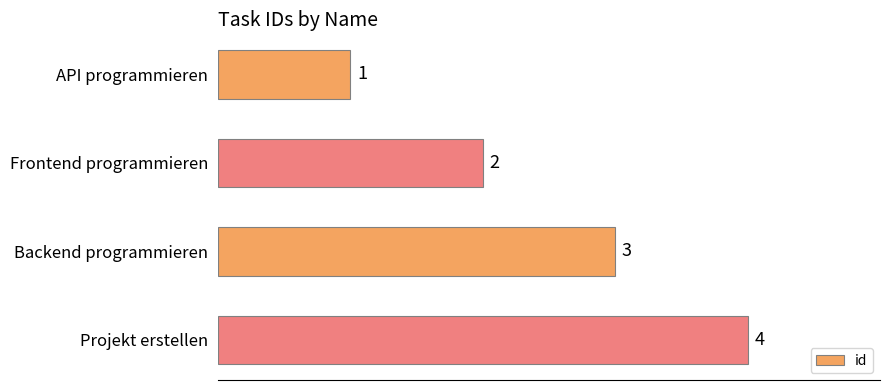

Which label corresponds to the largest value in the chart?

Projekt erstellen